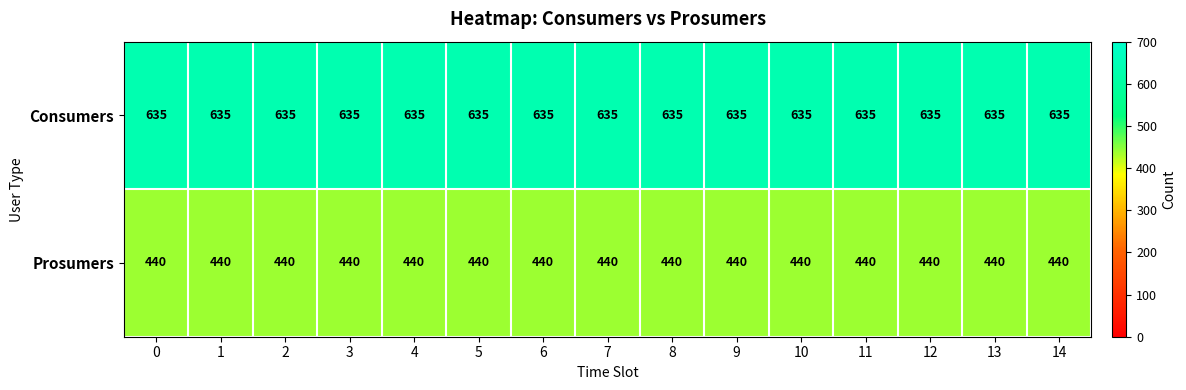

At 1, list the series in order from largest to smallest.

Consumers, Prosumers